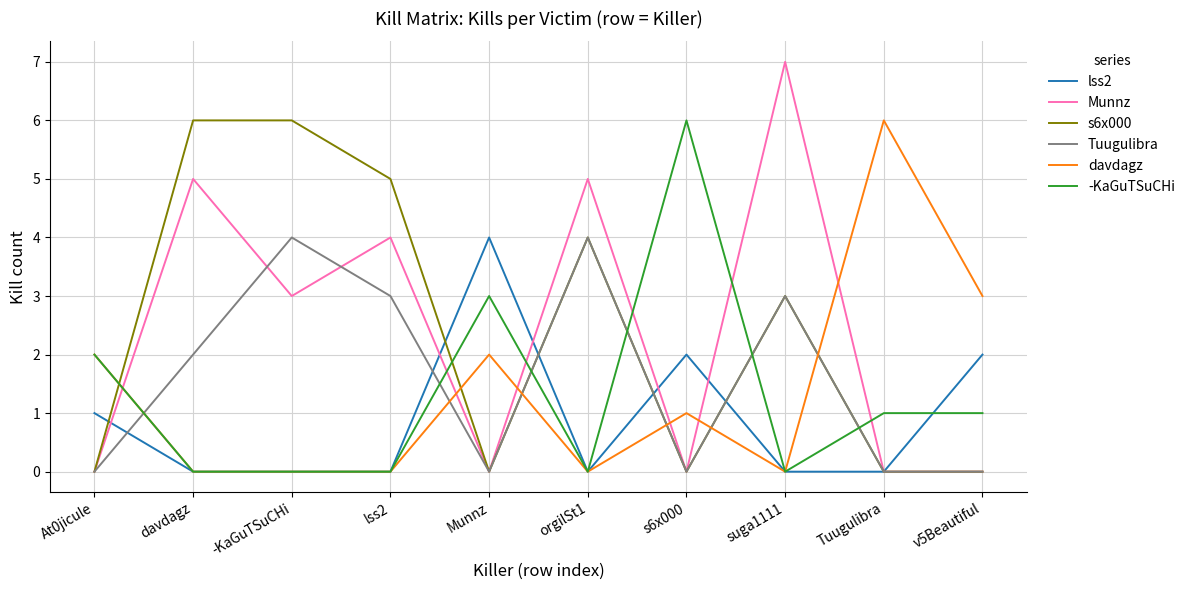

What is the difference between the highest and lowest values at Munnz?

4